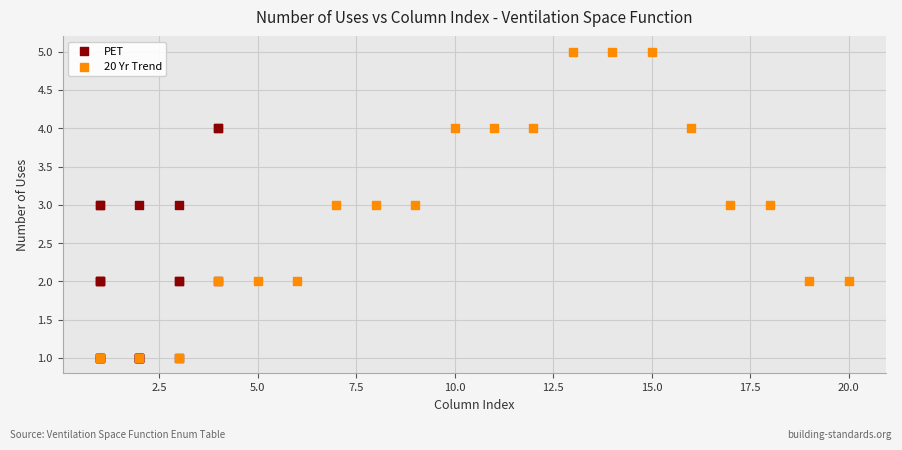

Which series contains the highest Y value?

20 Yr Trend